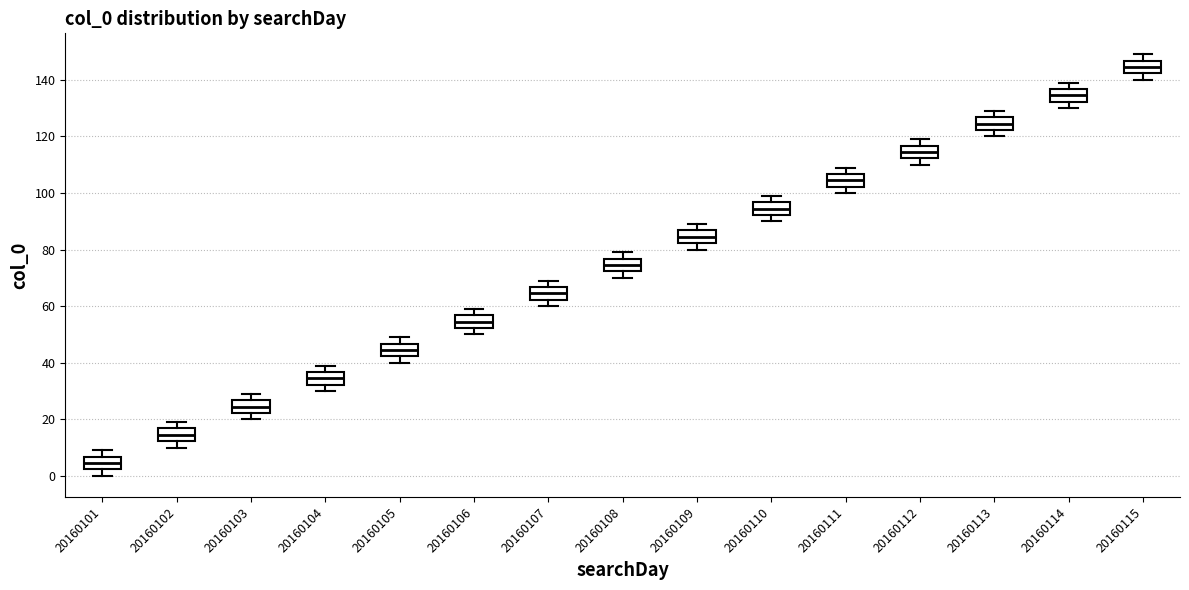

Reading left to right, transcribe this box plot: for each box, give where its median line is, the range the box spans, and where its two whiskers end, as read against the y-axis. The values are not printed on the chart, so give them approximately, as read against the axis.

20160101: median 4, box 2 to 6, whiskers 0 to 10
20160102: median 14, box 12 to 16, whiskers 10 to 20
20160103: median 24, box 22 to 26, whiskers 20 to 30
20160104: median 34, box 32 to 36, whiskers 30 to 40
20160105: median 44, box 42 to 46, whiskers 40 to 50
20160106: median 54, box 52 to 56, whiskers 50 to 60
20160107: median 64, box 62 to 66, whiskers 60 to 70
20160108: median 74, box 72 to 76, whiskers 70 to 80
20160109: median 84, box 82 to 86, whiskers 80 to 90
20160110: median 94, box 92 to 96, whiskers 90 to 100
20160111: median 104, box 102 to 106, whiskers 100 to 110
20160112: median 114, box 112 to 116, whiskers 110 to 120
20160113: median 124, box 122 to 126, whiskers 120 to 130
20160114: median 134, box 132 to 136, whiskers 130 to 140
20160115: median 144, box 142 to 146, whiskers 140 to 150